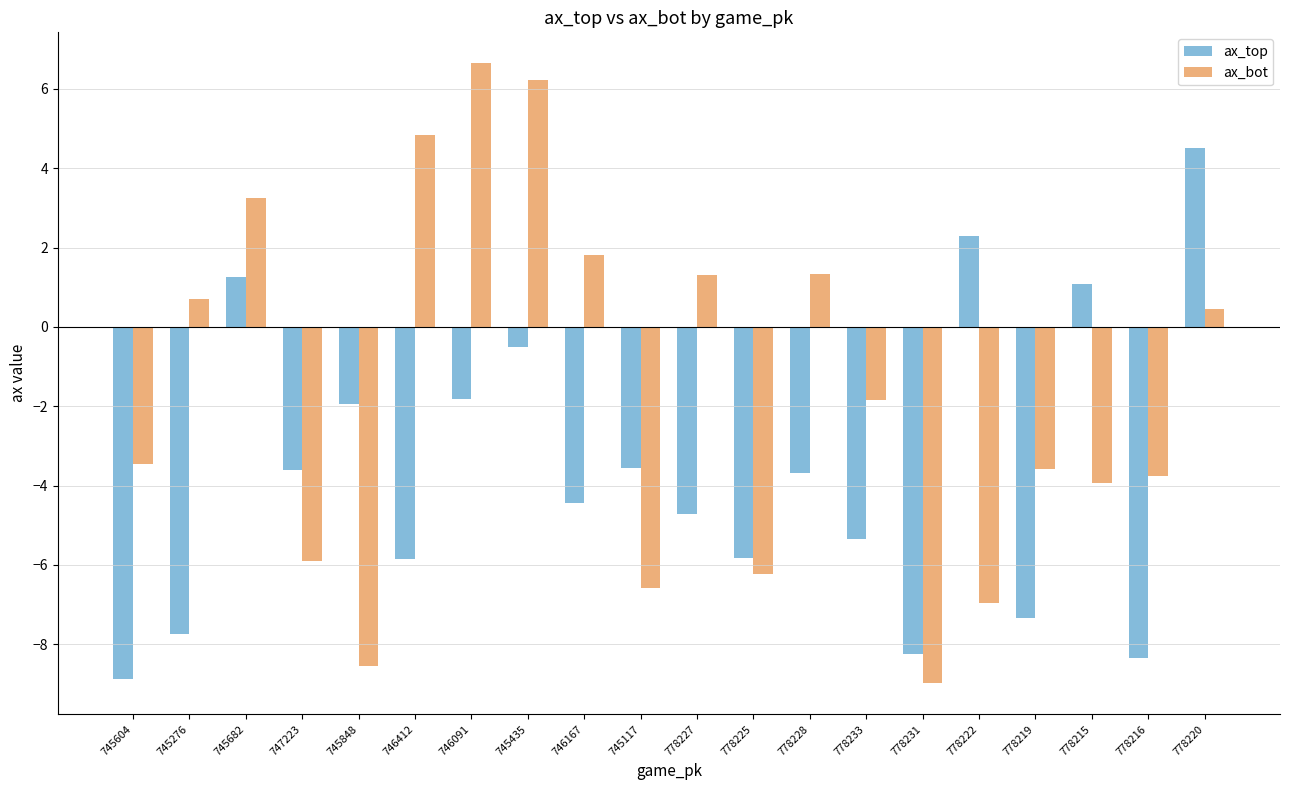

What is the total value across all series at 745276?

-7.0